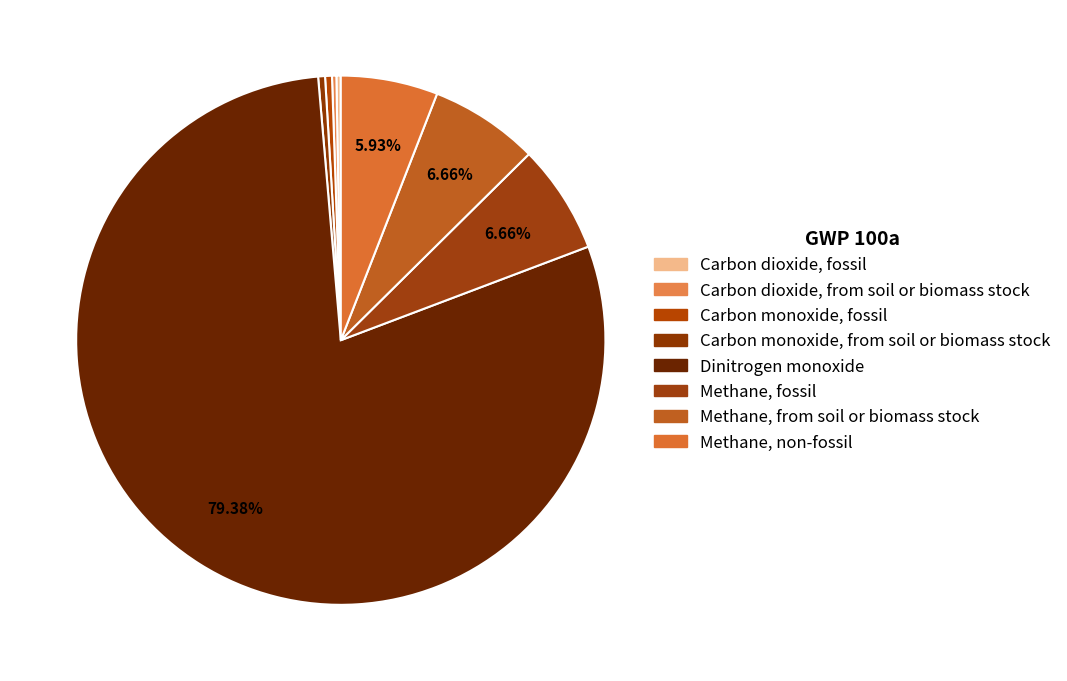

Which slice is the largest?

Dinitrogen monoxide